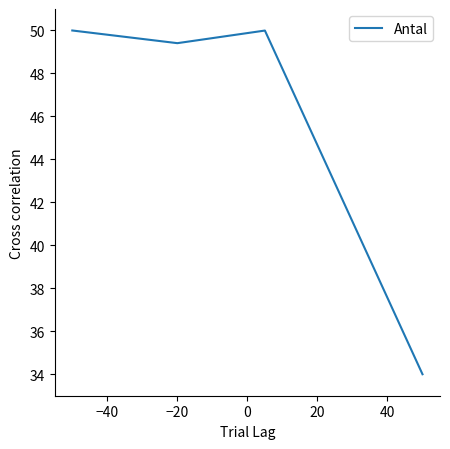

How many series are shown in this chart?

1